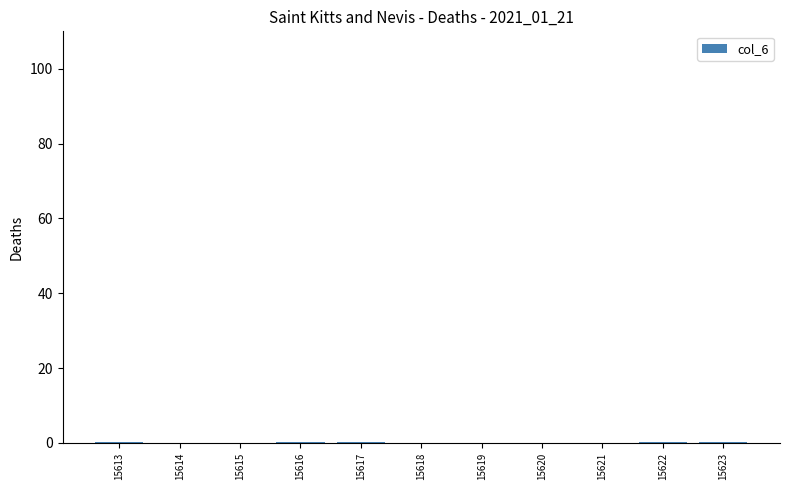

Are the bars horizontal?

No